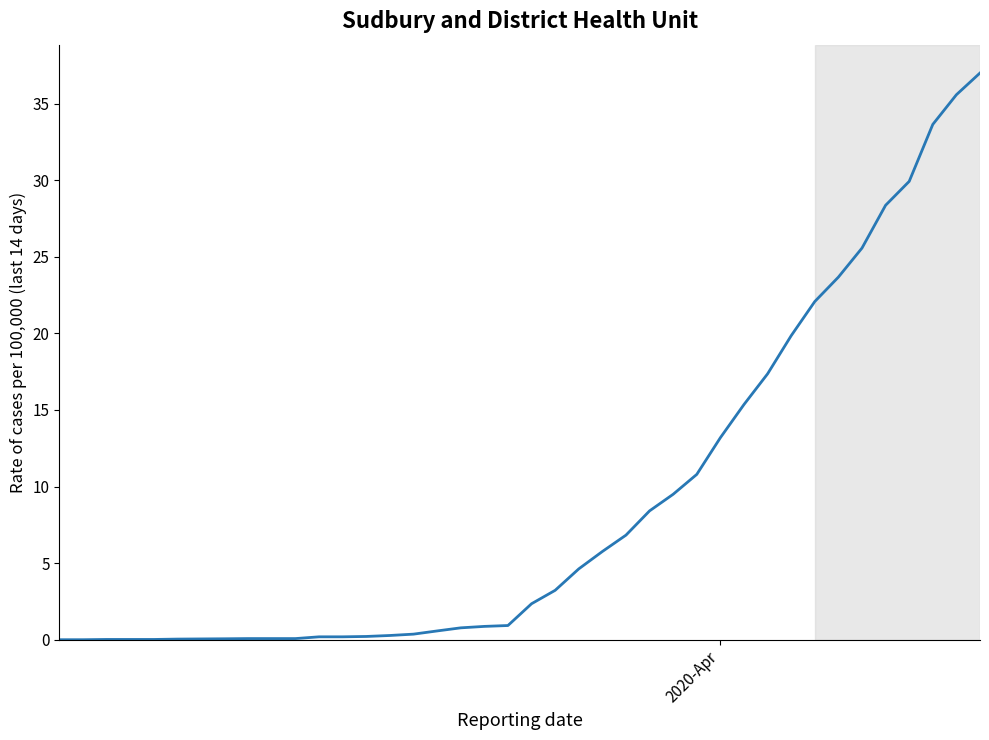

What is the greatest value displayed?

37.0